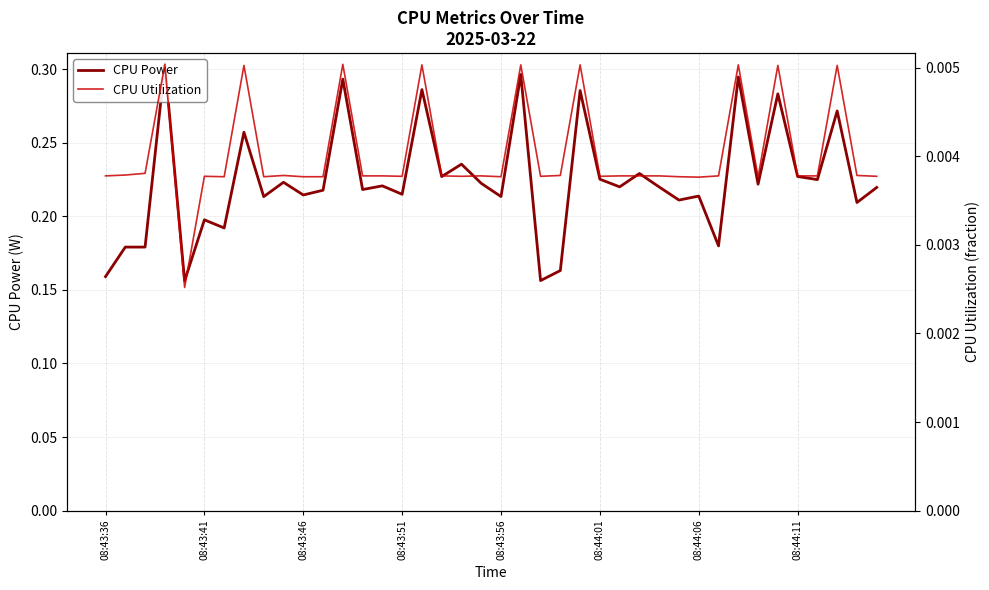

True or false: CPU Utilization and CPU Power cross at least once.

False